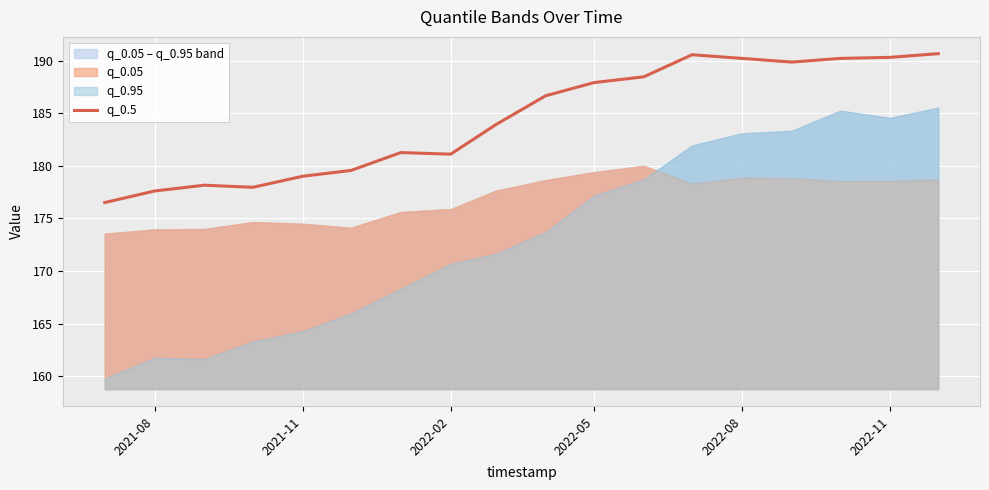

What is the highest value of the q_0.5 series?

190.7